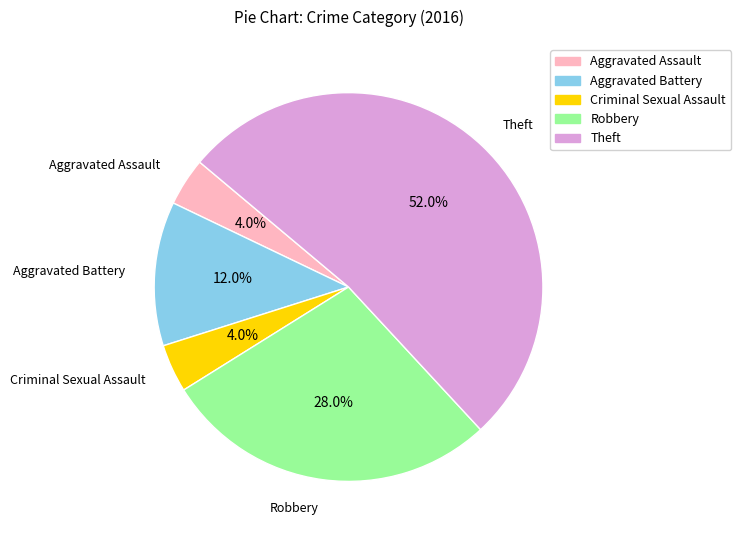

Which slice is the largest?

Theft